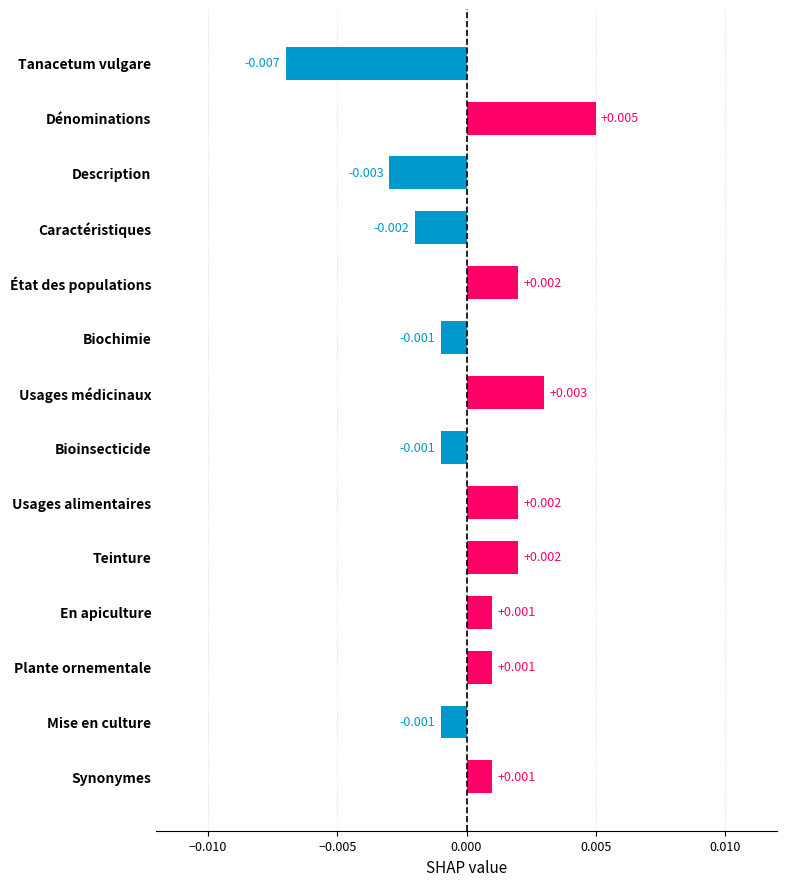

At which category does the chart reach its minimum across all series?

Tanacetum vulgare